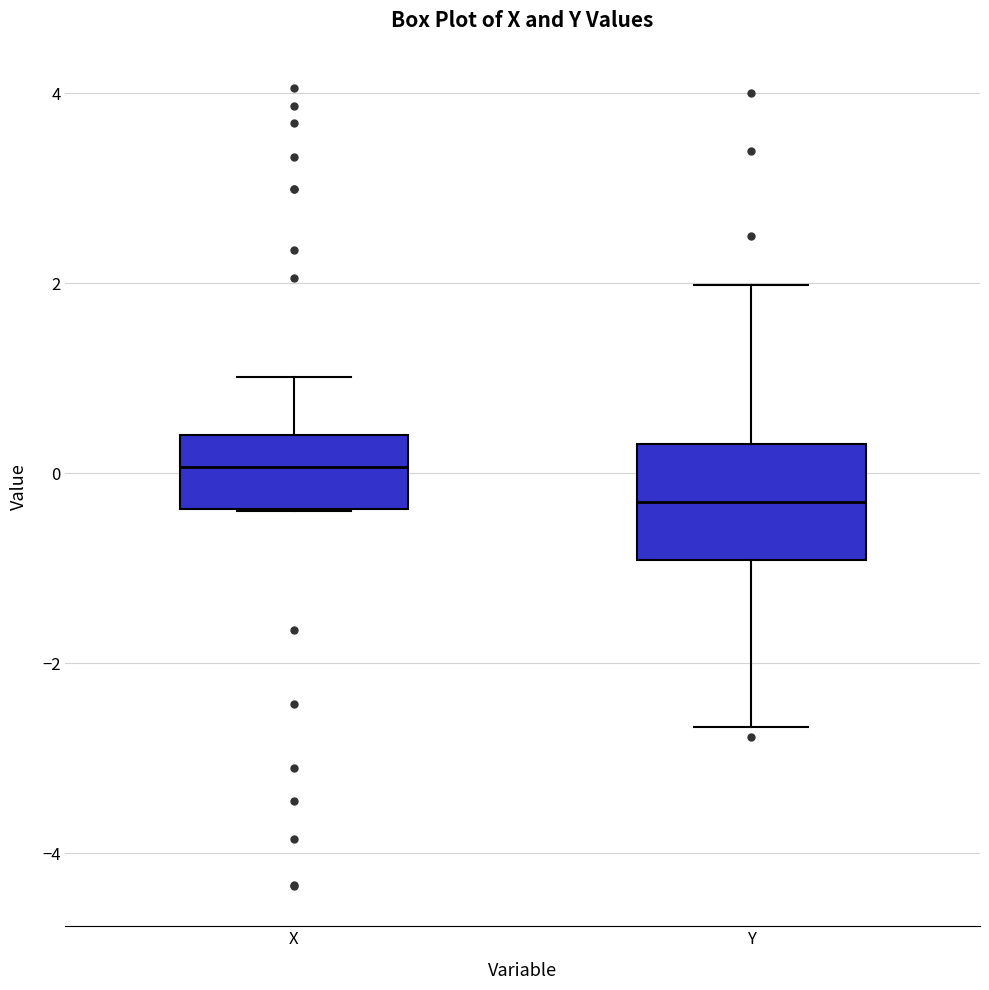

Where is the lower edge of the box for X on the y-axis? The values are not printed on the chart, so give them approximately, as read against the axis.

-0.4